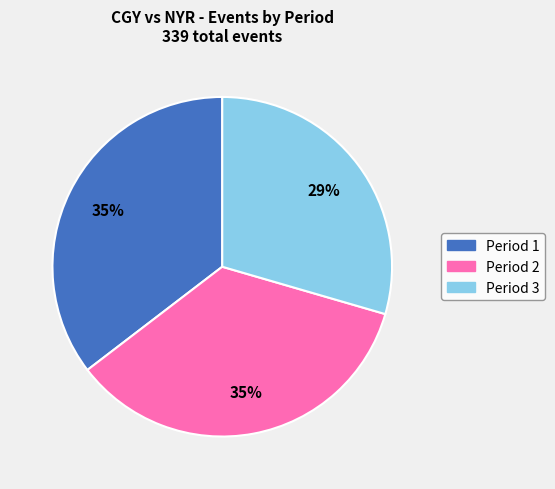

What is the smallest slice in the pie chart?

Period 3